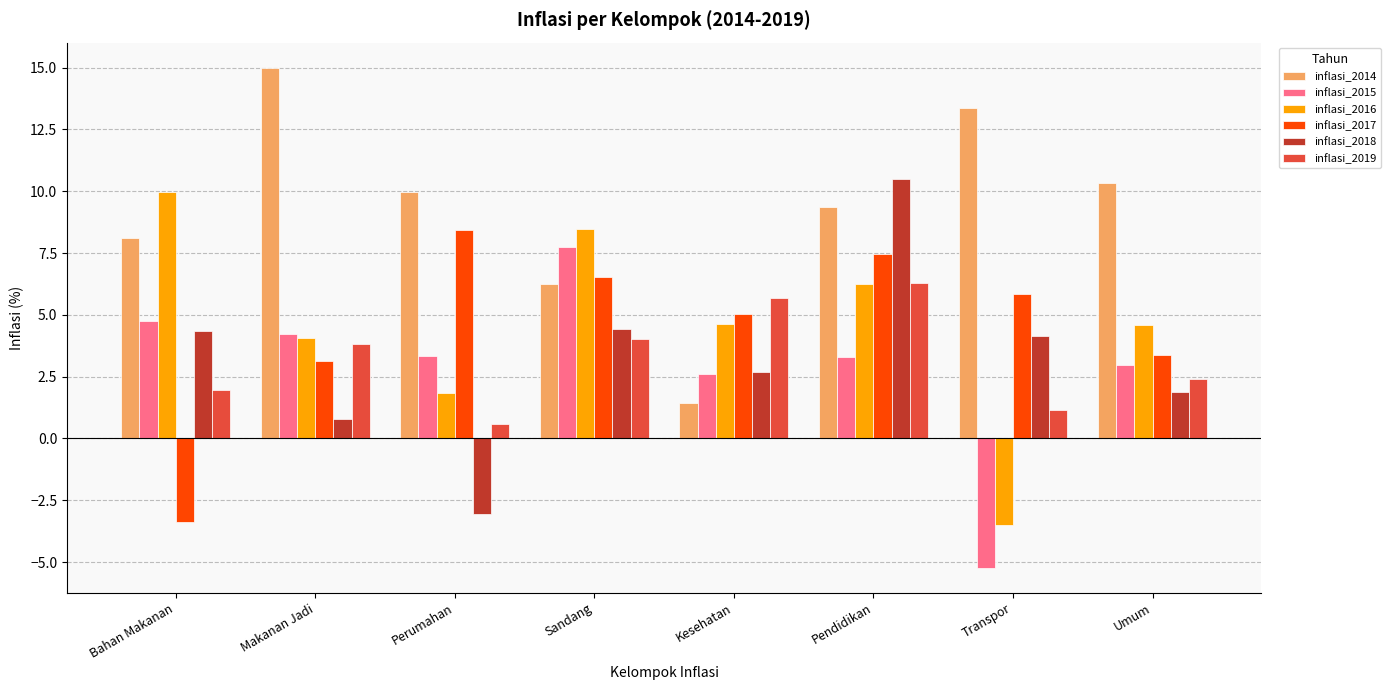

What is the label of the 3rd bar from the right?

Pendidikan